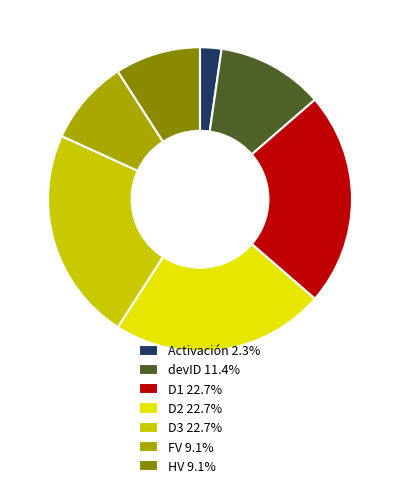

Combined, do D2 22.7% and Activación 2.3% account for over 50%?

No